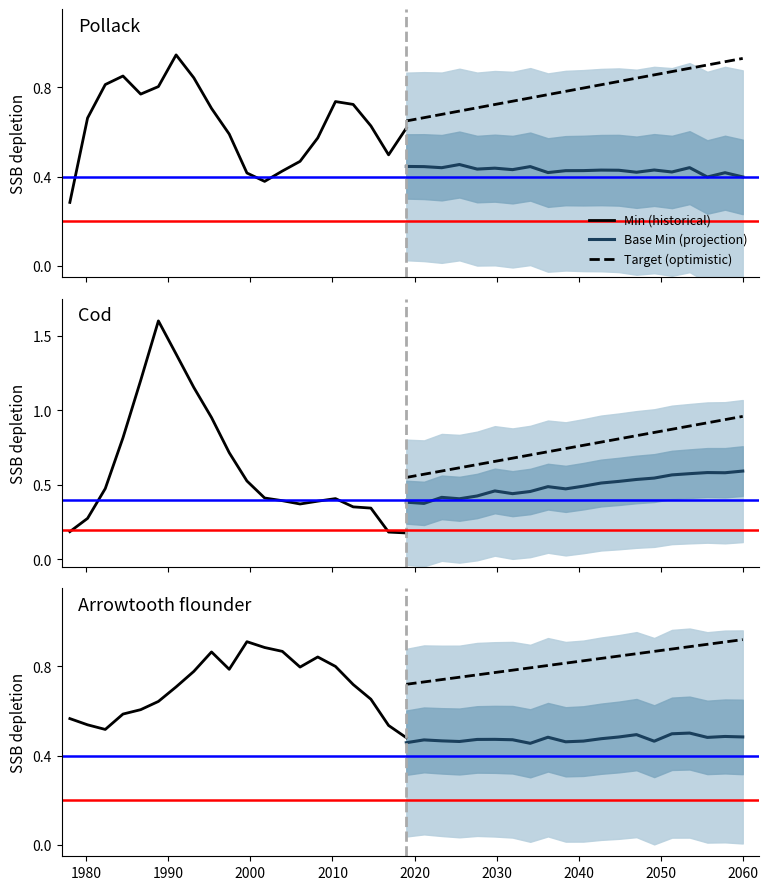

The Base Min (projection) series shows 0.5 at 2060. True or false?

True